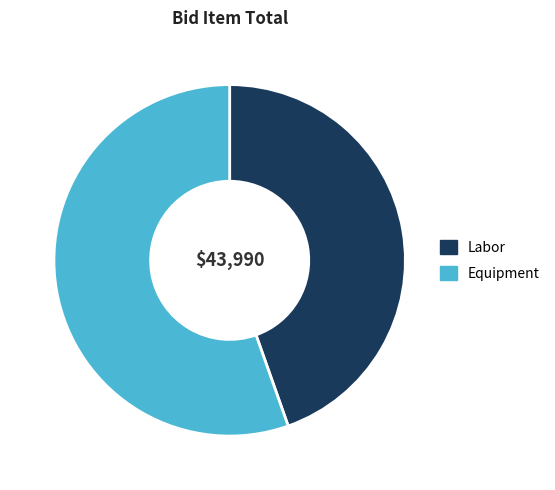

Is Equipment the majority of the pie?

Yes